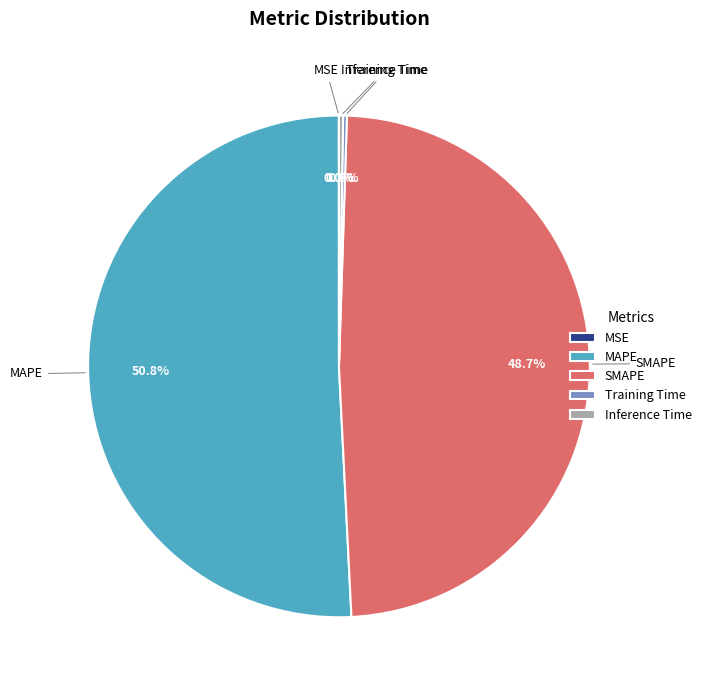

To the nearest percent, what is the average slice percentage?

20%